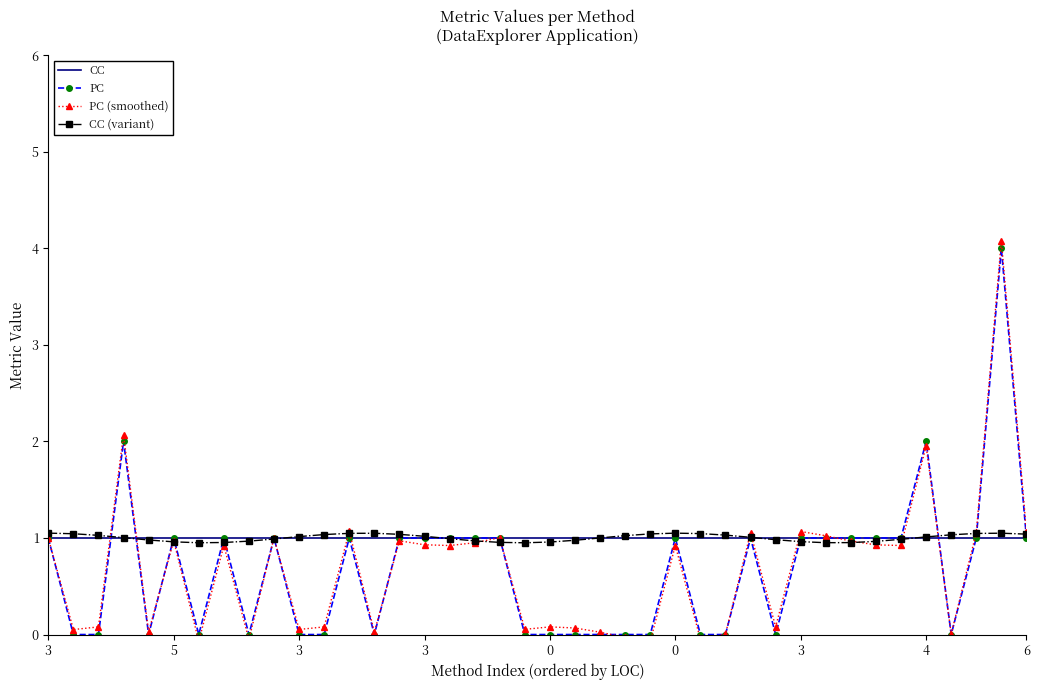

Rank the series by their maximum value, from highest to lowest.

PC (smoothed), PC, CC (variant), CC